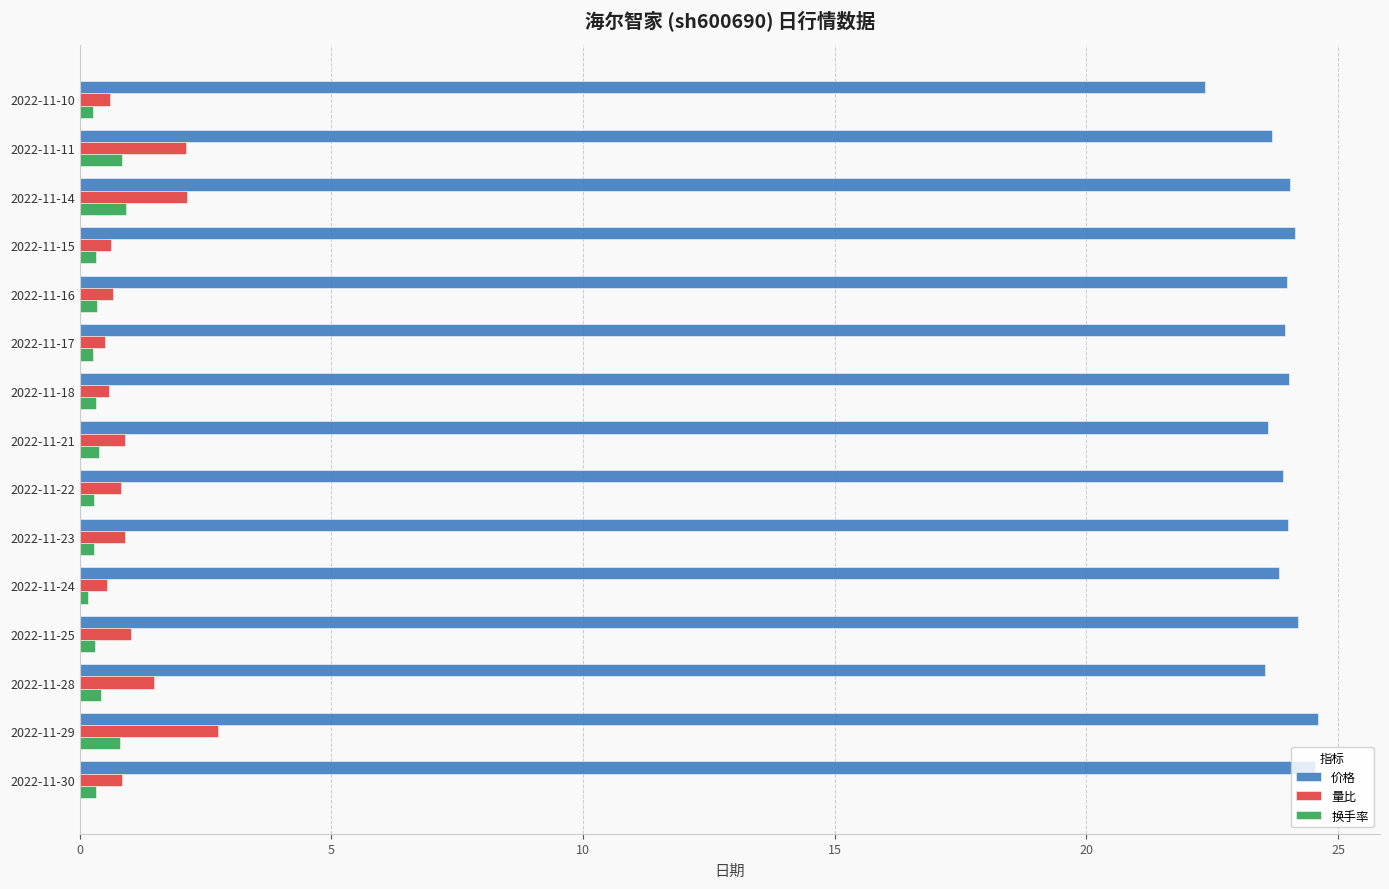

What is the maximum value for 价格?

24.6